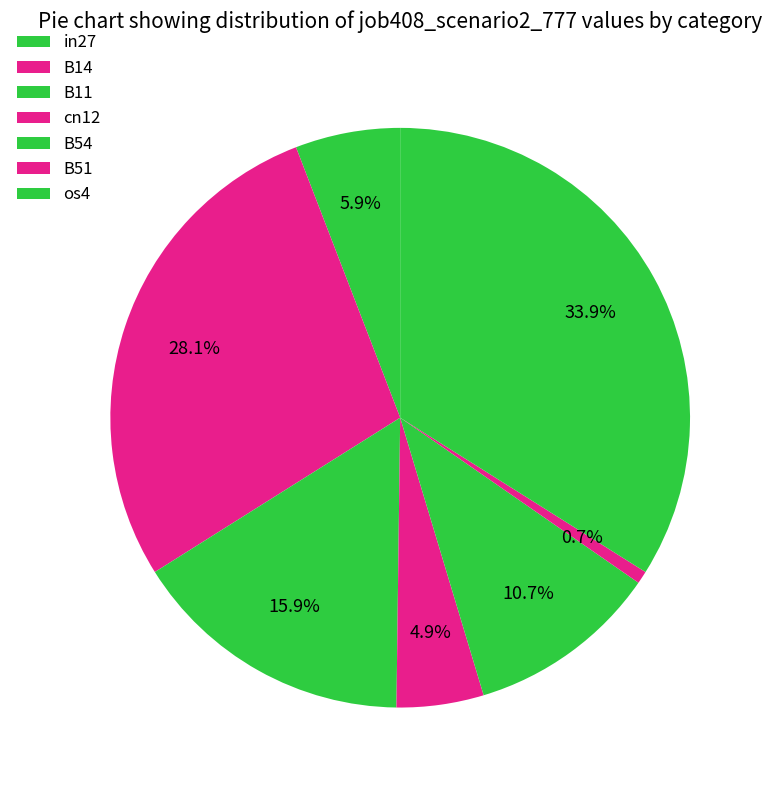

Rank the categories by value from lowest to highest.

B51, cn12, in27, B54, B11, B14, os4